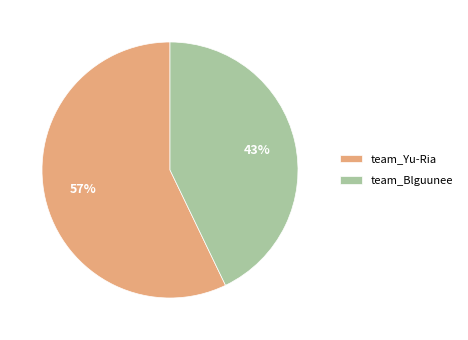

To the nearest percent, what portion does team_Blguunee represent?

43%